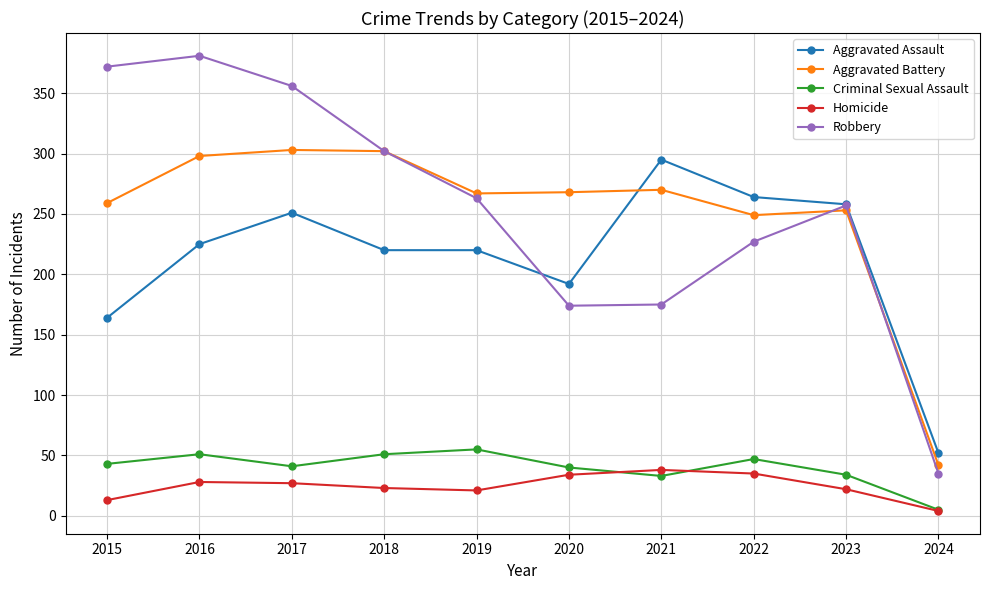

Between 2018 and 2024, which series saw the biggest shift?

Robbery